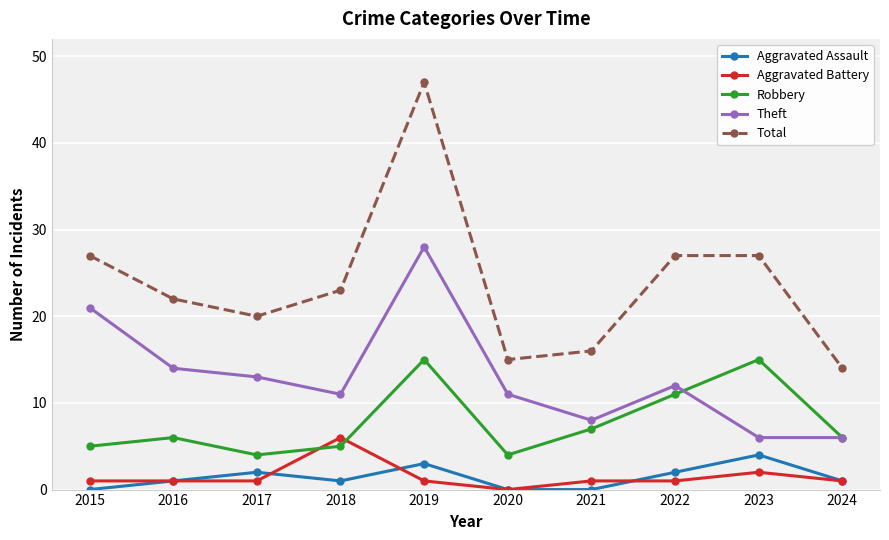

True or false: Theft has a value of 8 at 2021.

True